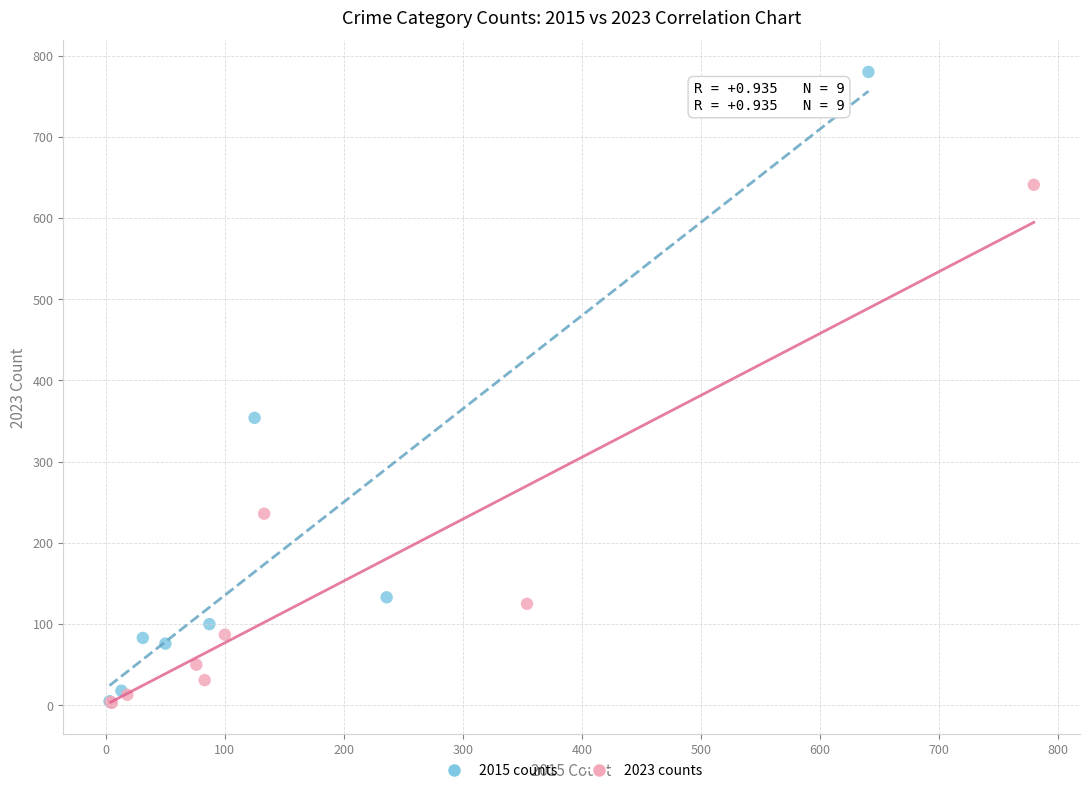

Which series has the largest Y range (max minus min)?

2015 counts